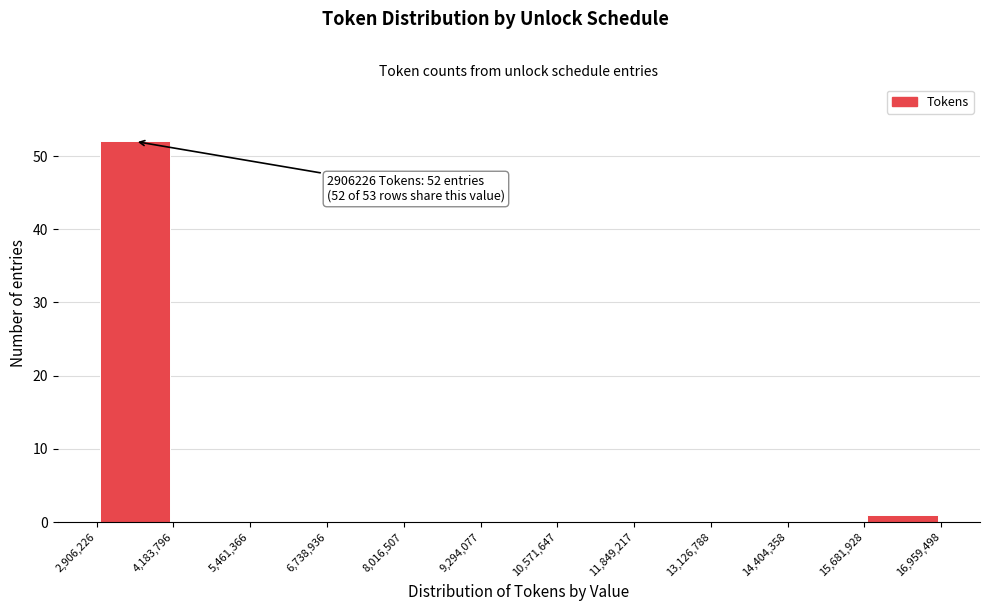

Which range on the x-axis has the tallest bar?

2,906,226 to 4,183,796